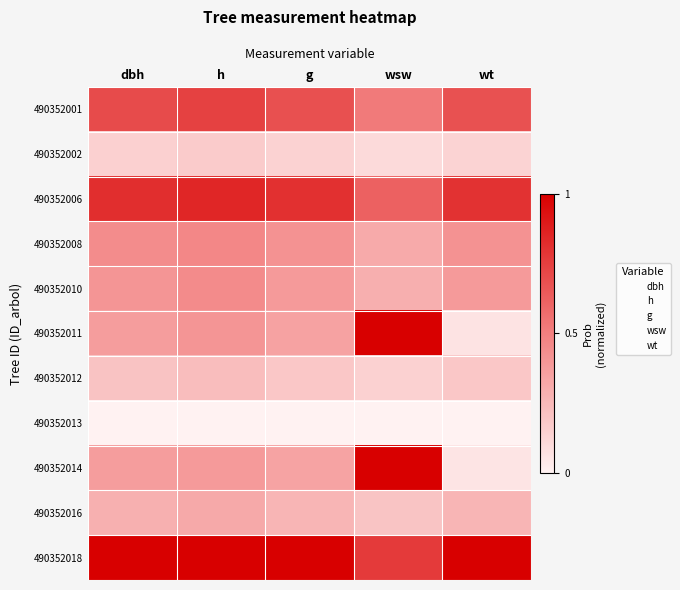

Reading right to left, extract all data points from this chart.

490352001: wt=0.7	wsw=0.5	g=0.7	h=0.7	dbh=0.7
490352002: wt=0.1	wsw=0.1	g=0.1	h=0.2	dbh=0.1
490352006: wt=0.8	wsw=0.6	g=0.8	h=0.9	dbh=0.8
490352008: wt=0.4	wsw=0.3	g=0.4	h=0.5	dbh=0.4
490352010: wt=0.4	wsw=0.3	g=0.4	h=0.4	dbh=0.4
490352011: wt=0.1	wsw=1.0	g=0.3	h=0.4	dbh=0.4
490352012: wt=0.2	wsw=0.1	g=0.2	h=0.2	dbh=0.2
490352013: wt=0.0	wsw=0.0	g=0.0	h=0.0	dbh=0.0
490352014: wt=0.1	wsw=1.0	g=0.3	h=0.4	dbh=0.4
490352016: wt=0.3	wsw=0.2	g=0.3	h=0.3	dbh=0.3
490352018: wt=1.0	wsw=0.8	g=1.0	h=1.0	dbh=1.0